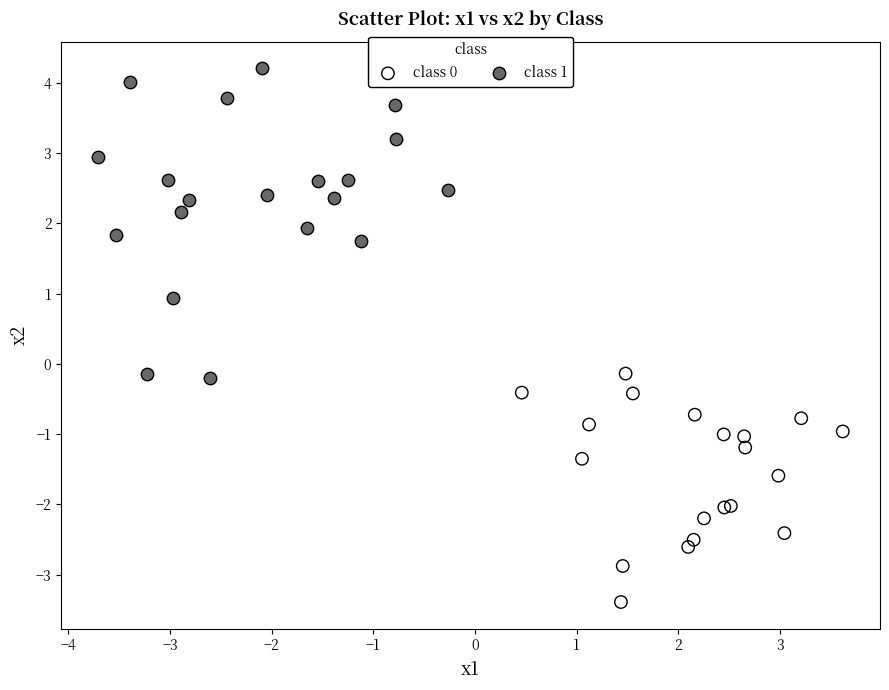

What are all the series names shown in the legend?

class 0, class 1